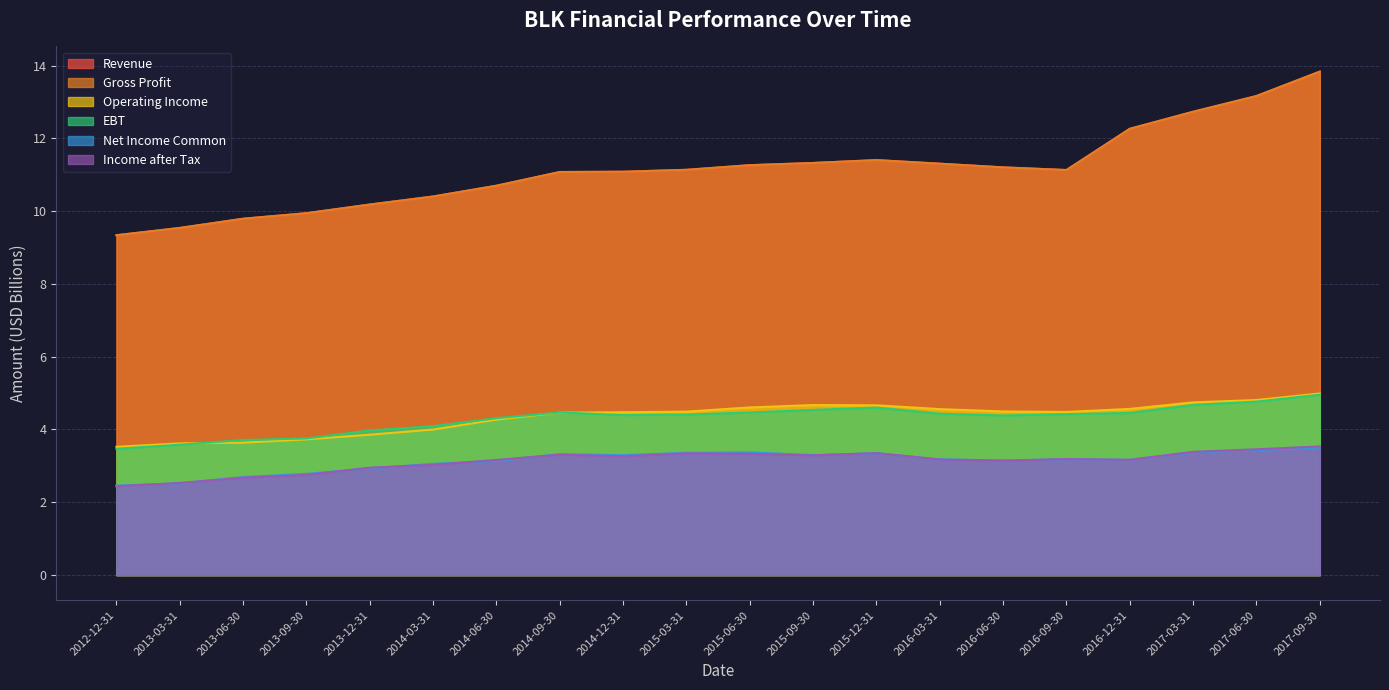

True or false: EBT and Revenue intersect in this chart.

False